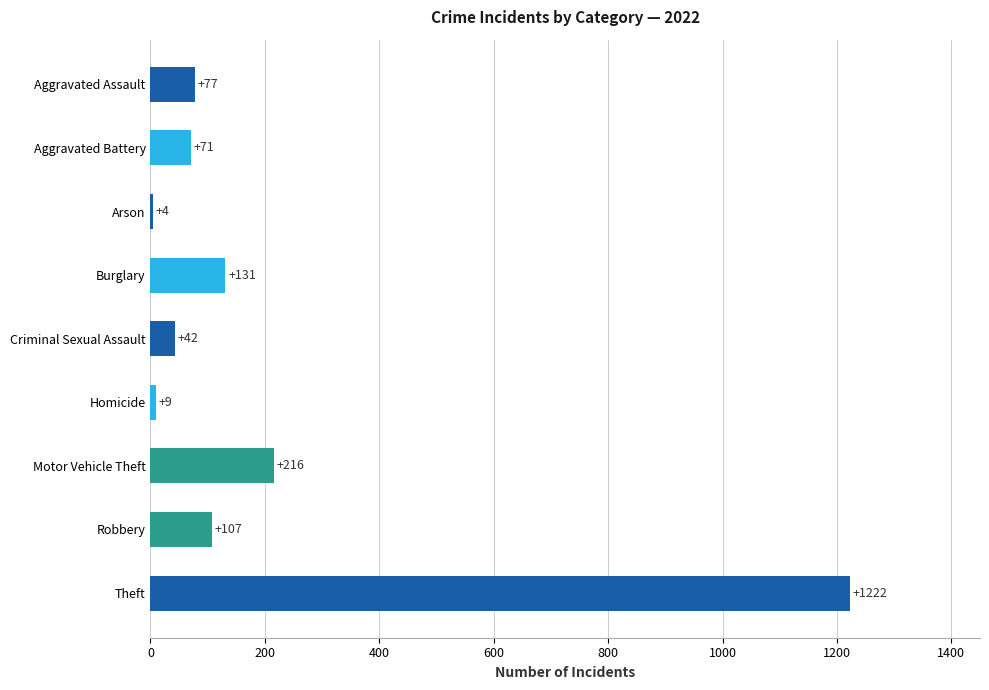

What is the ratio of the value at Theft to the value at Aggravated Battery?

17.2